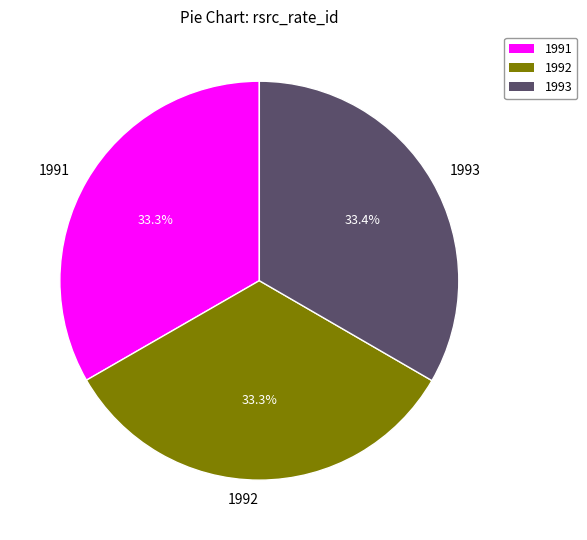

Is it true that 1993 is 19% of the pie?

False